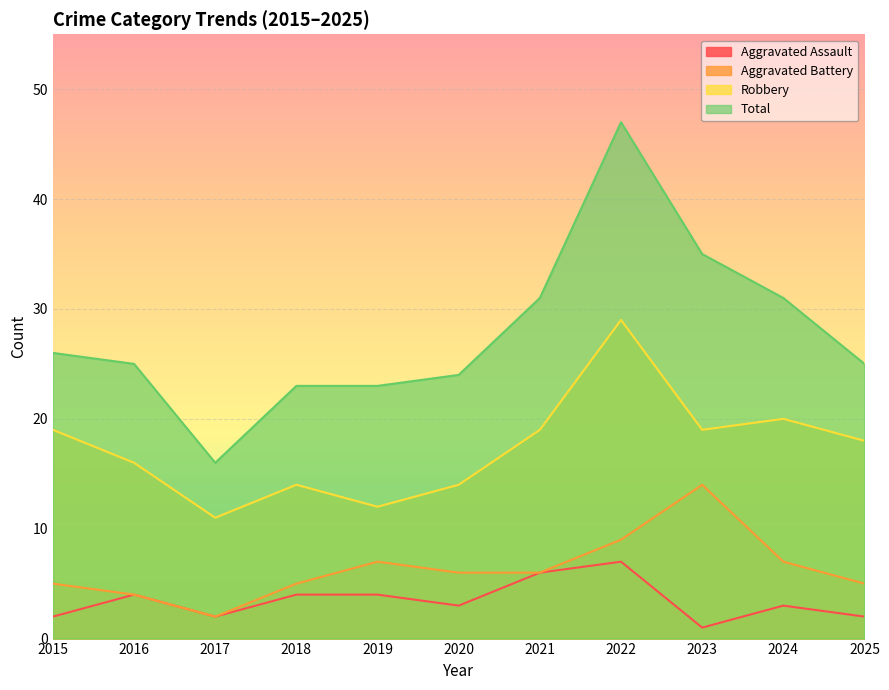

Does the chart display data point markers on the line(s)?

No